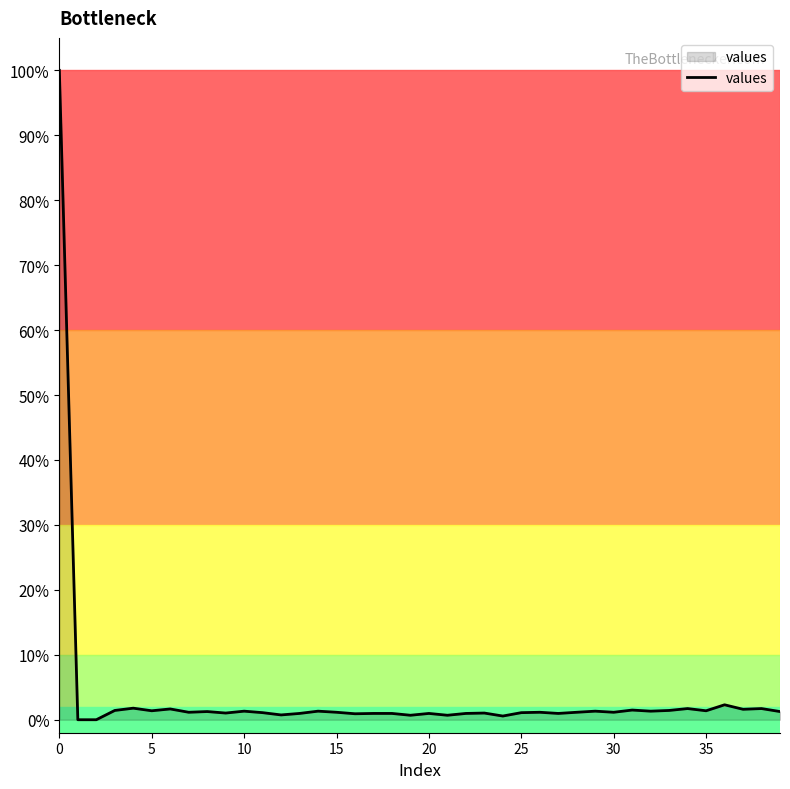

What is the difference between the maximum and minimum values?

100.0